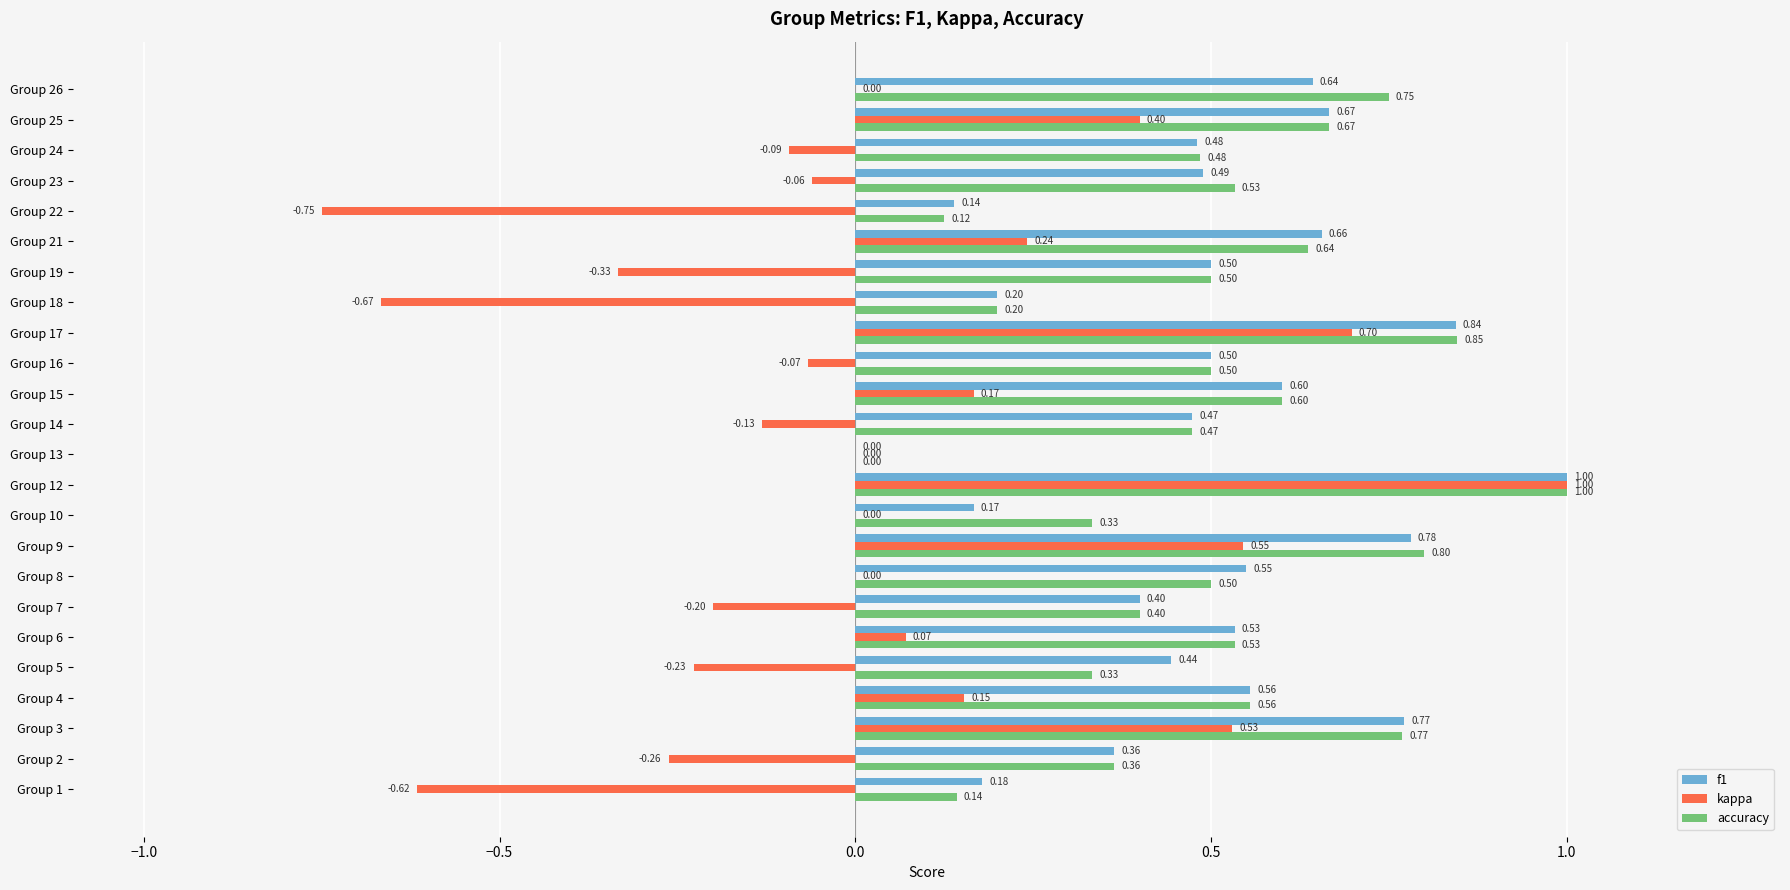

At which category is the sum across all series the highest?

Group 12